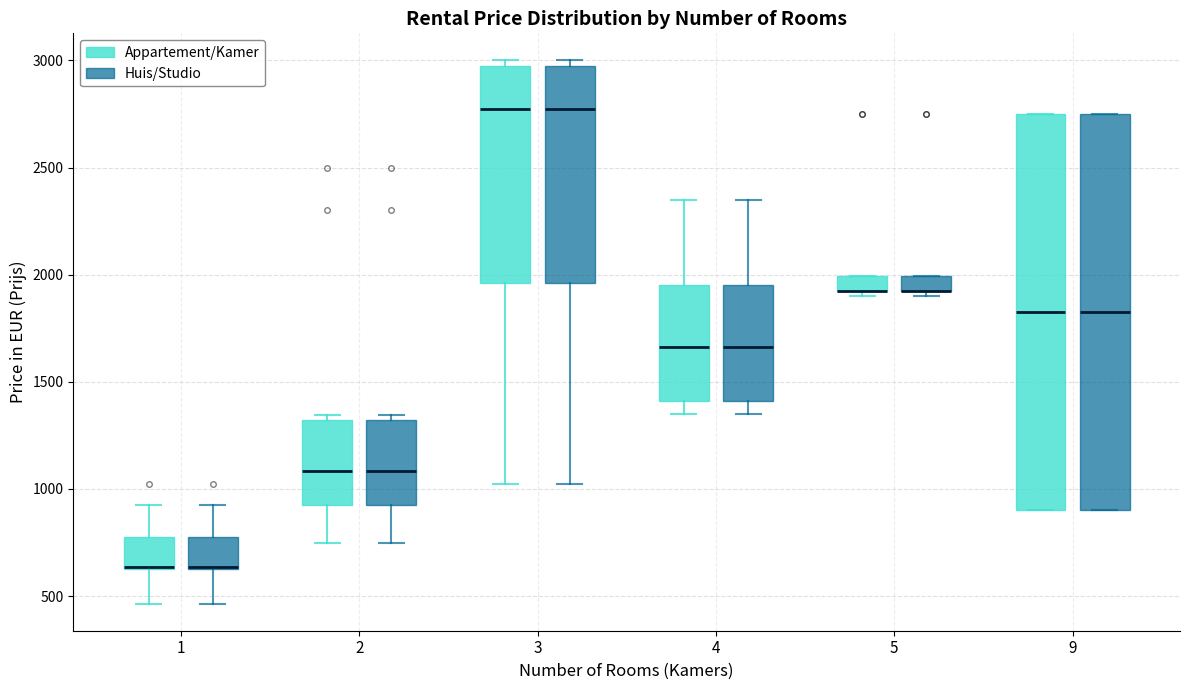

Where does the upper whisker of the box for 1 (Huis/Studio) end on the y-axis? The values are not printed on the chart, so give them approximately, as read against the axis.

950